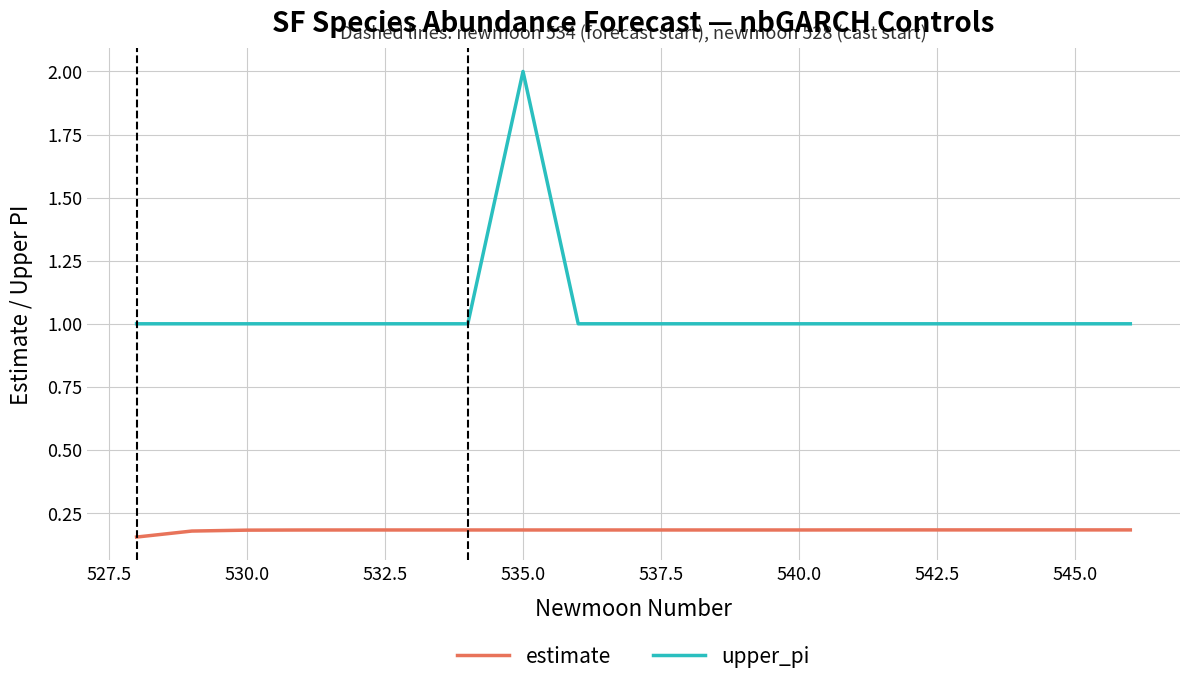

Which series has the largest range (max minus min)?

upper_pi